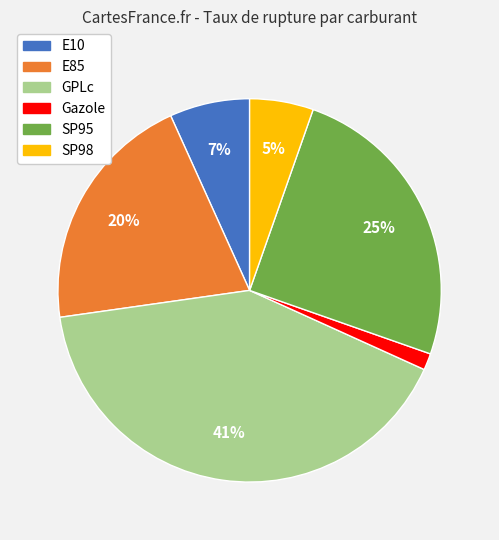

What is the smallest slice in the pie chart?

Gazole